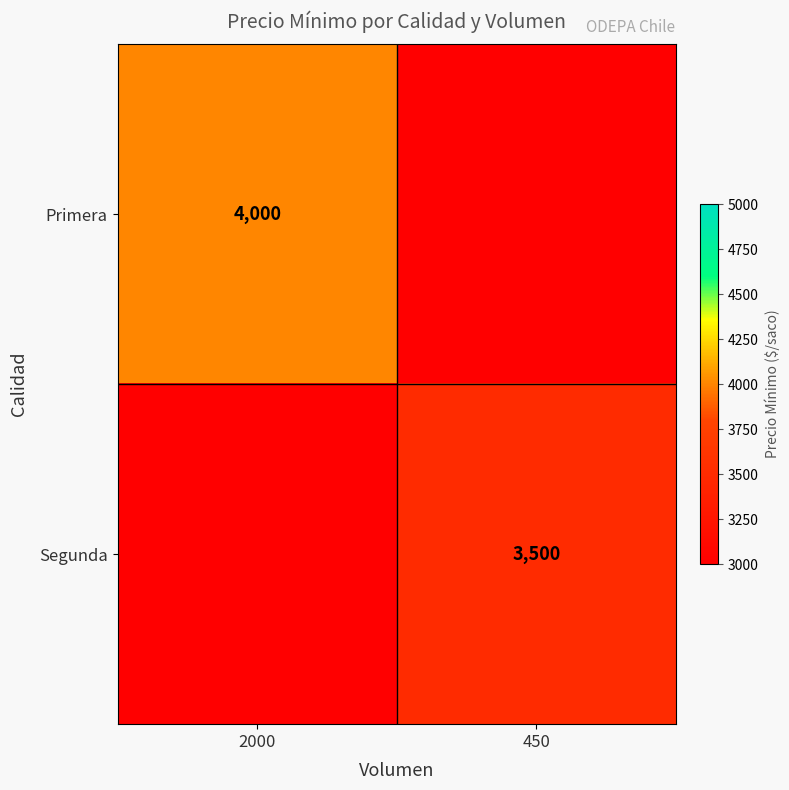

The value of Primera at 2000 is 4000. True or false?

True